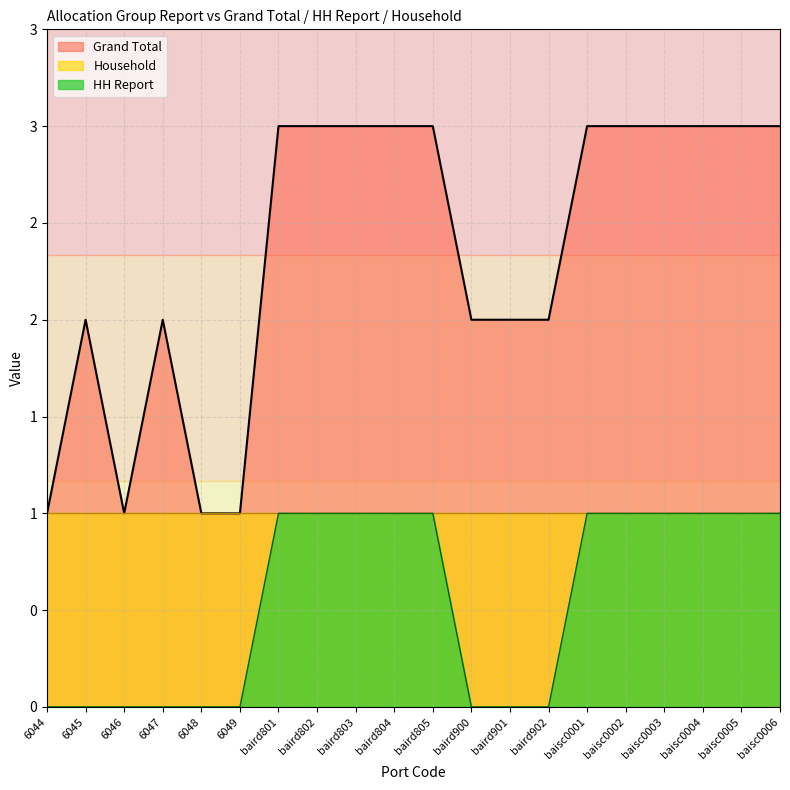

Between 6044 and baird801, which series saw the biggest shift?

Grand Total